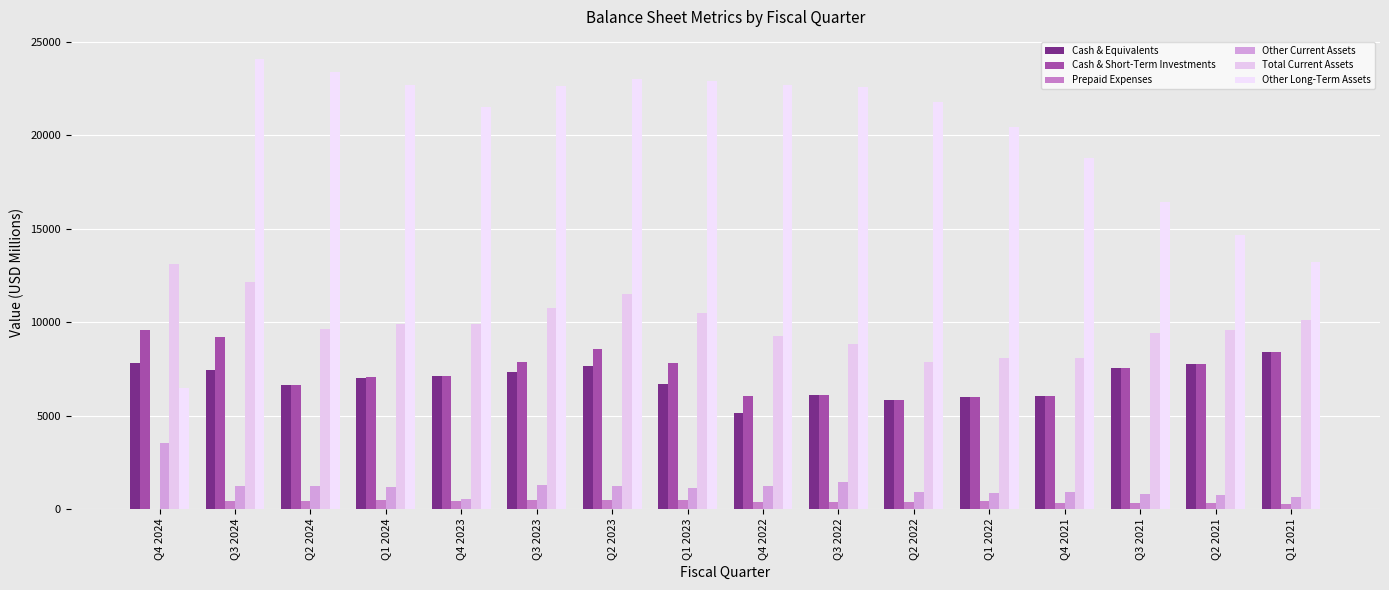

Is it true that Cash & Equivalents equals 11771.8 at Q4 2024?

False